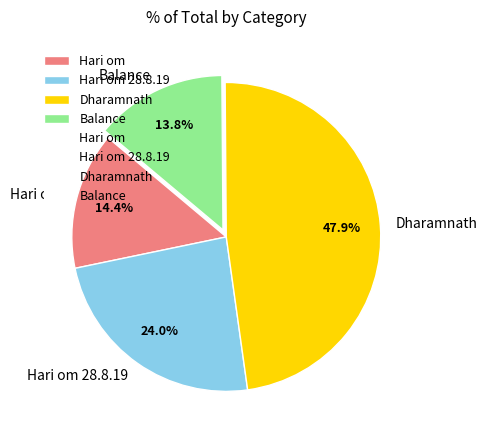

Which has a higher value, Dharamnath or Balance?

Dharamnath